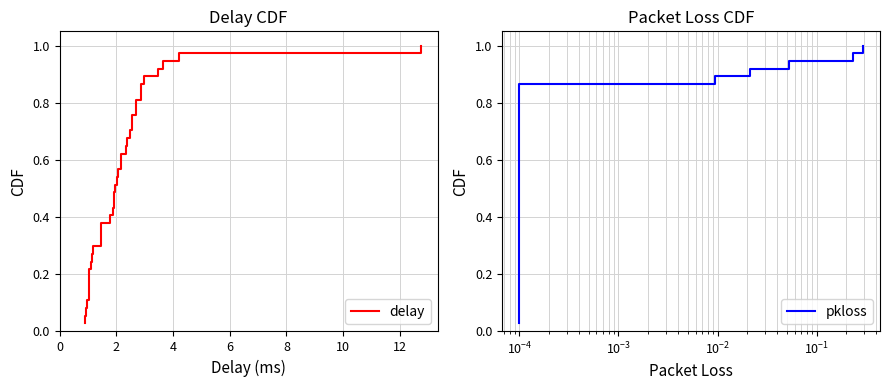

True or false: delay and pkloss cross at least once.

False